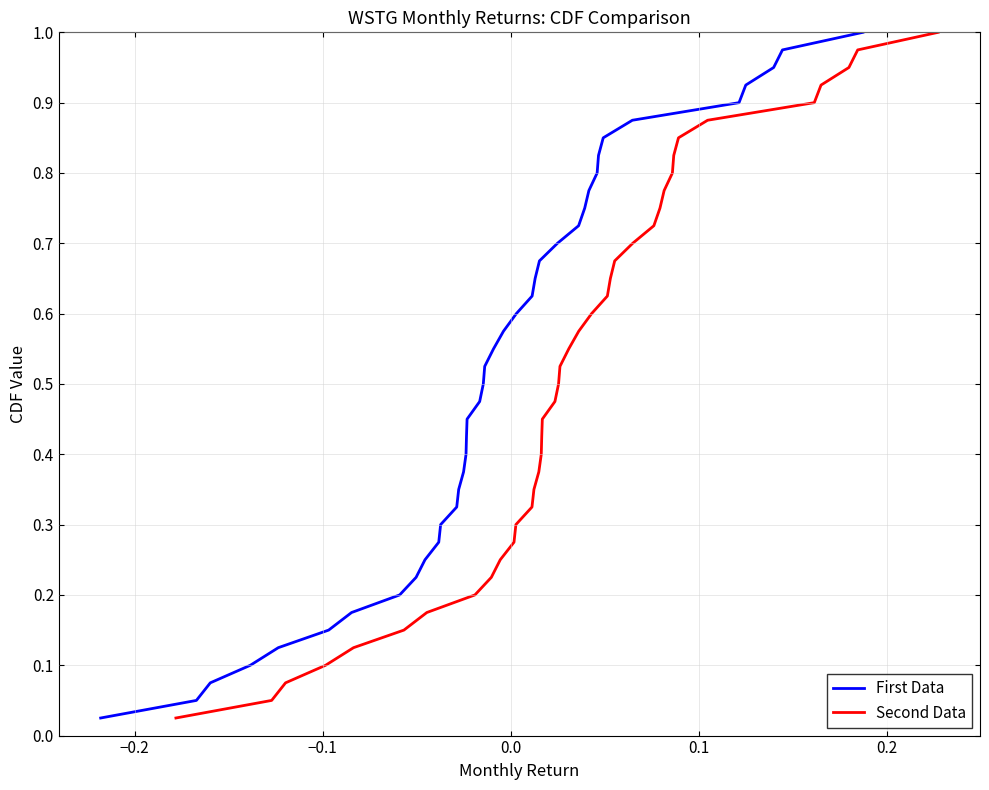

How many lines are shown in the chart?

2